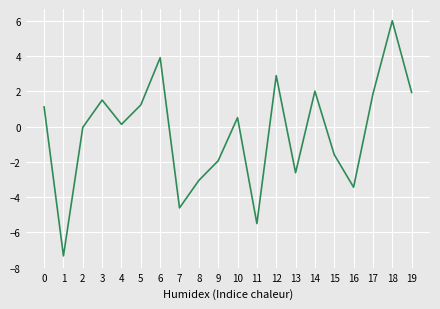

The chart shows a value of -3.4 at 16. True or false?

True